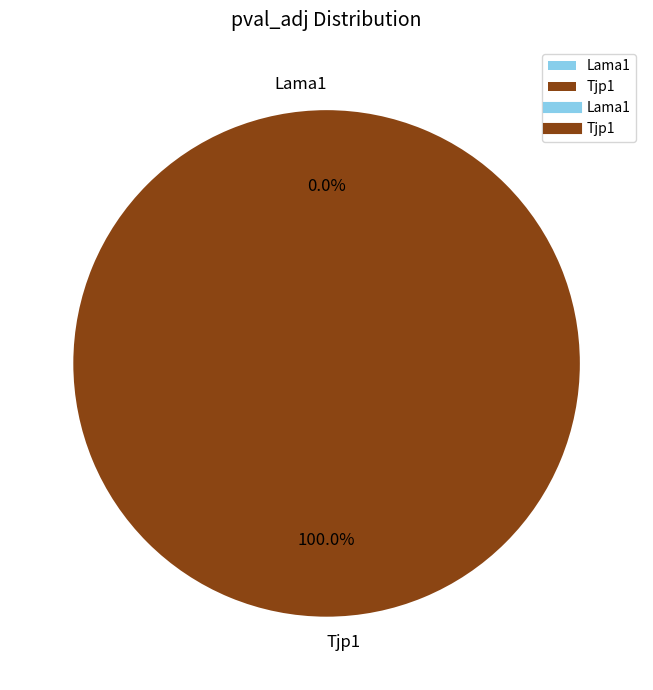

How many segments does this pie chart have?

2